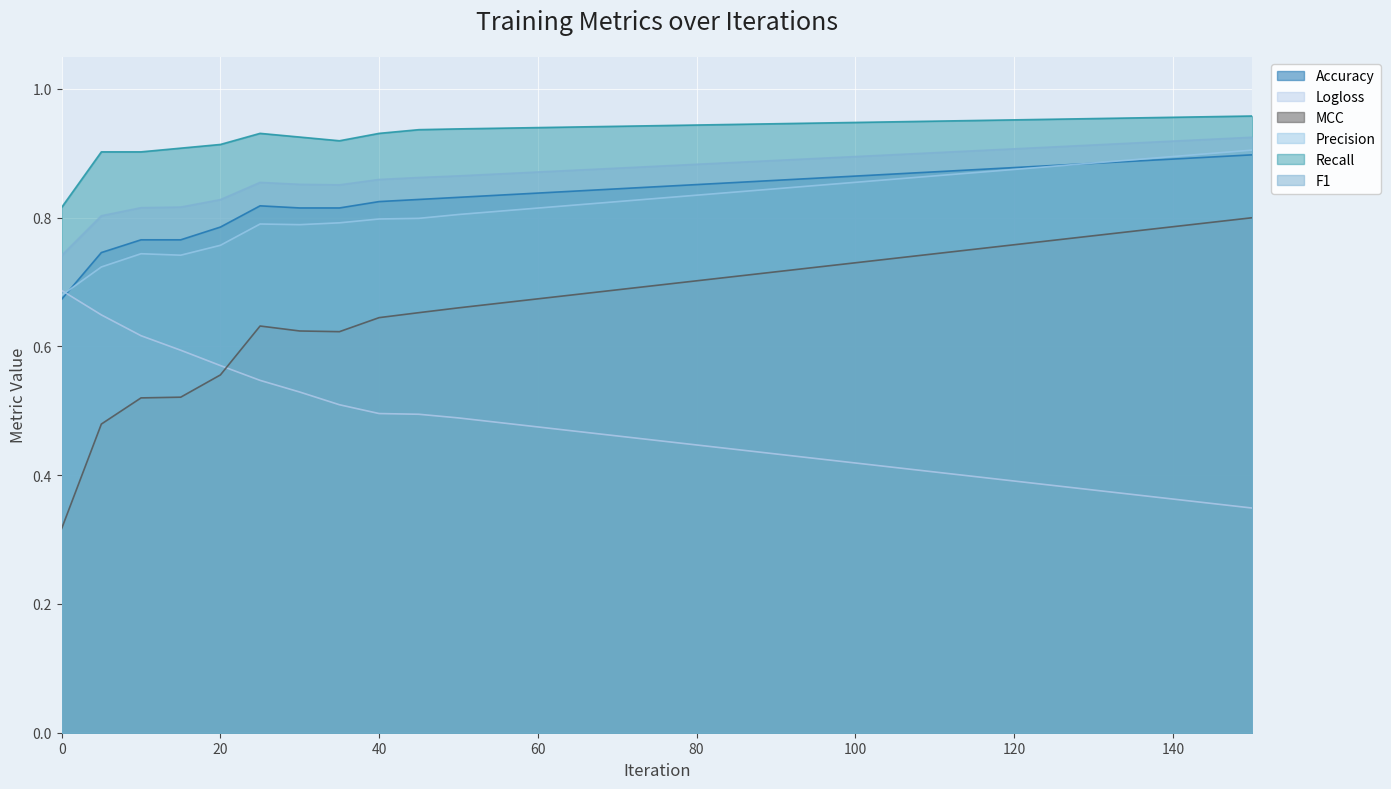

How many categories are shown in the chart?

31